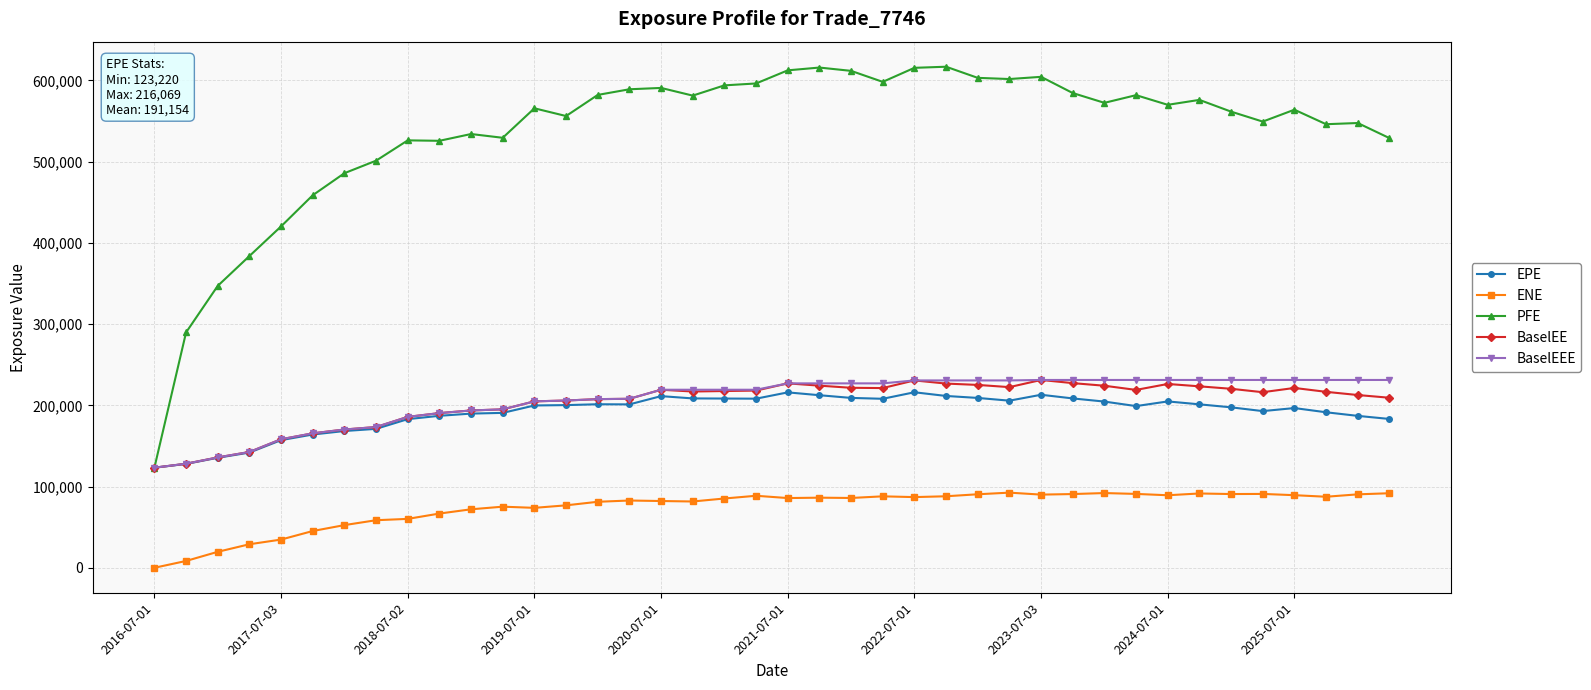

What is the minimum value for EPE?

123220.0